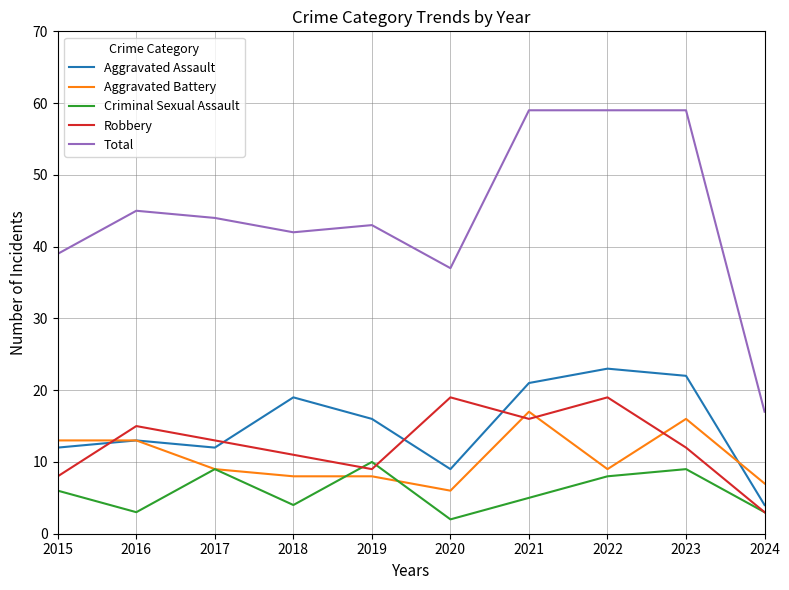

At which label does Aggravated Battery first exceed 9?

2015